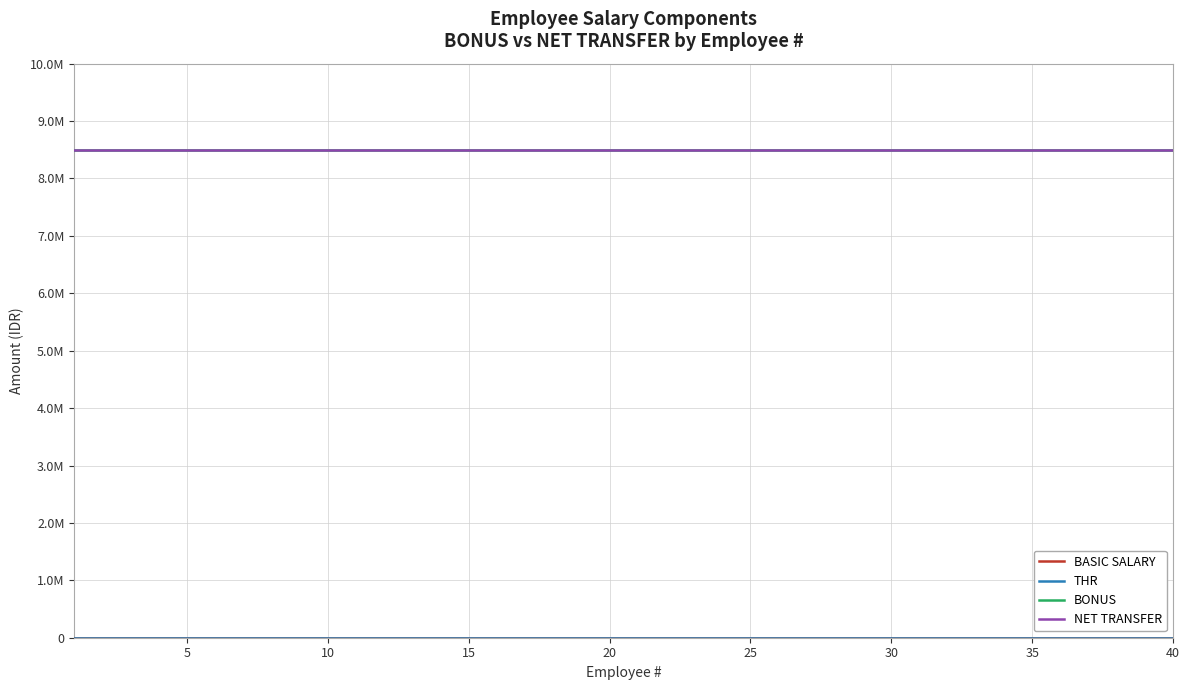

Does the chart display data point markers on the line(s)?

No